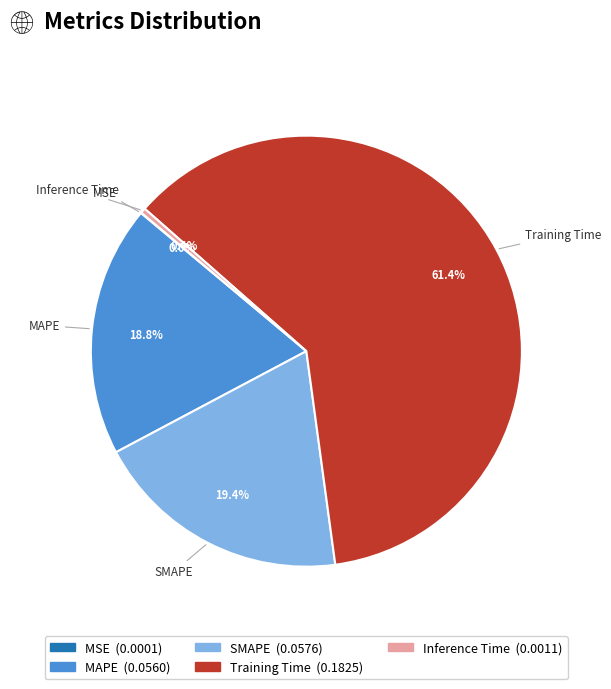

Which category has the biggest portion of the pie?

Training Time